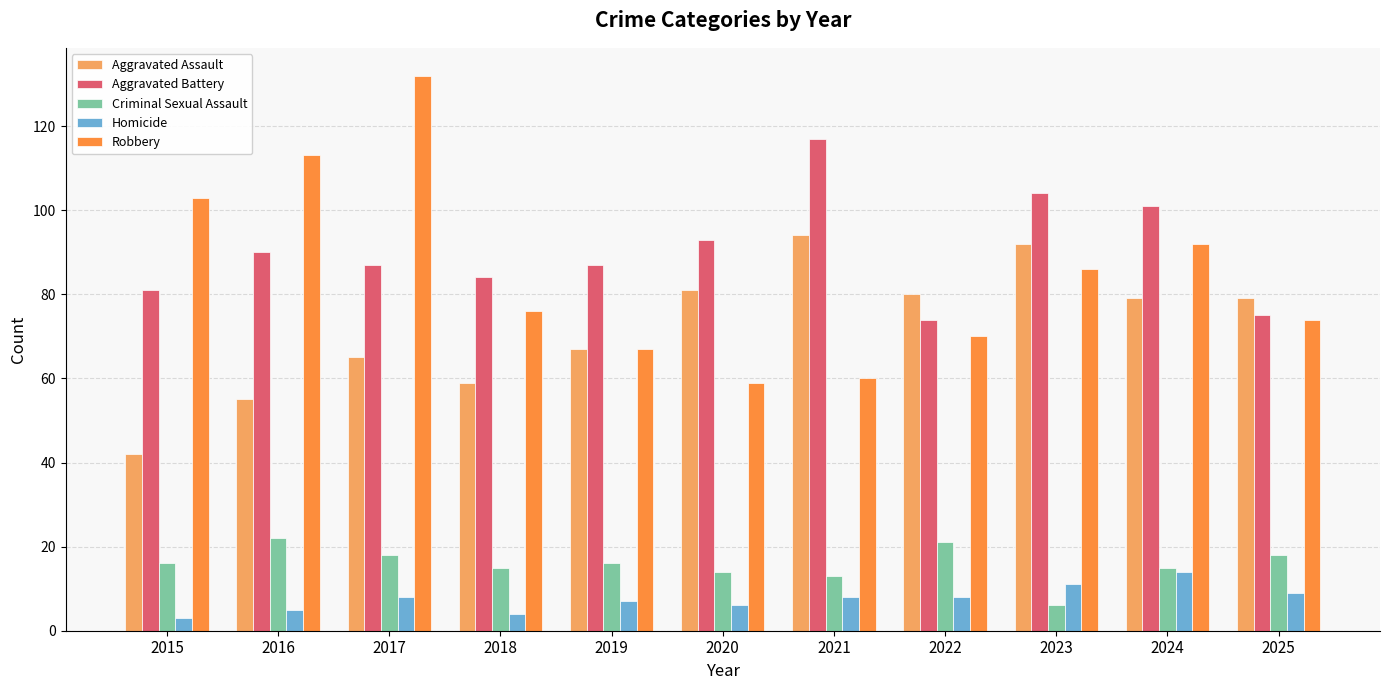

List the series in order of their peak value, lowest first.

Homicide, Criminal Sexual Assault, Aggravated Assault, Aggravated Battery, Robbery